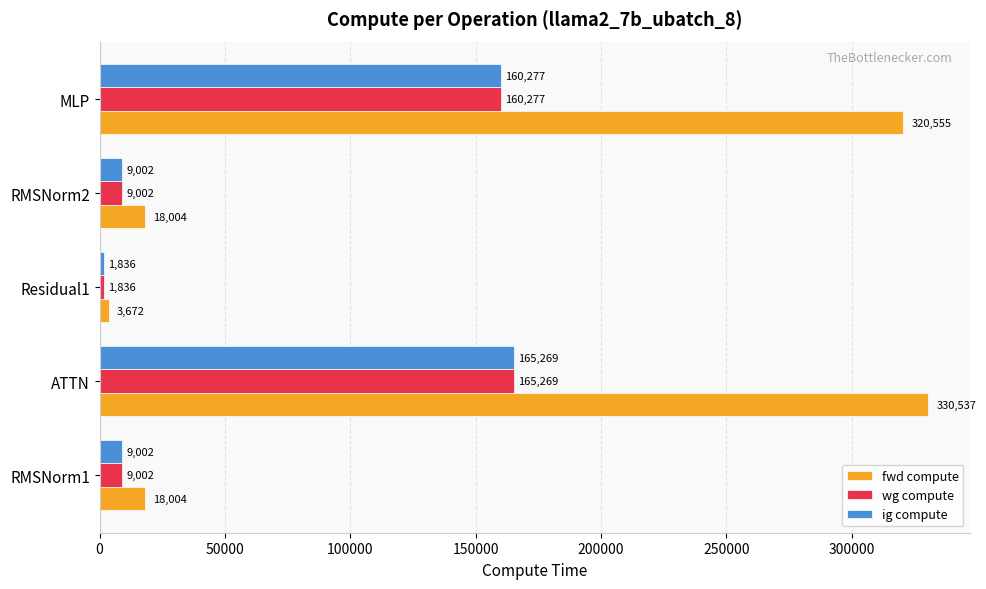

How many series are shown in this chart?

3